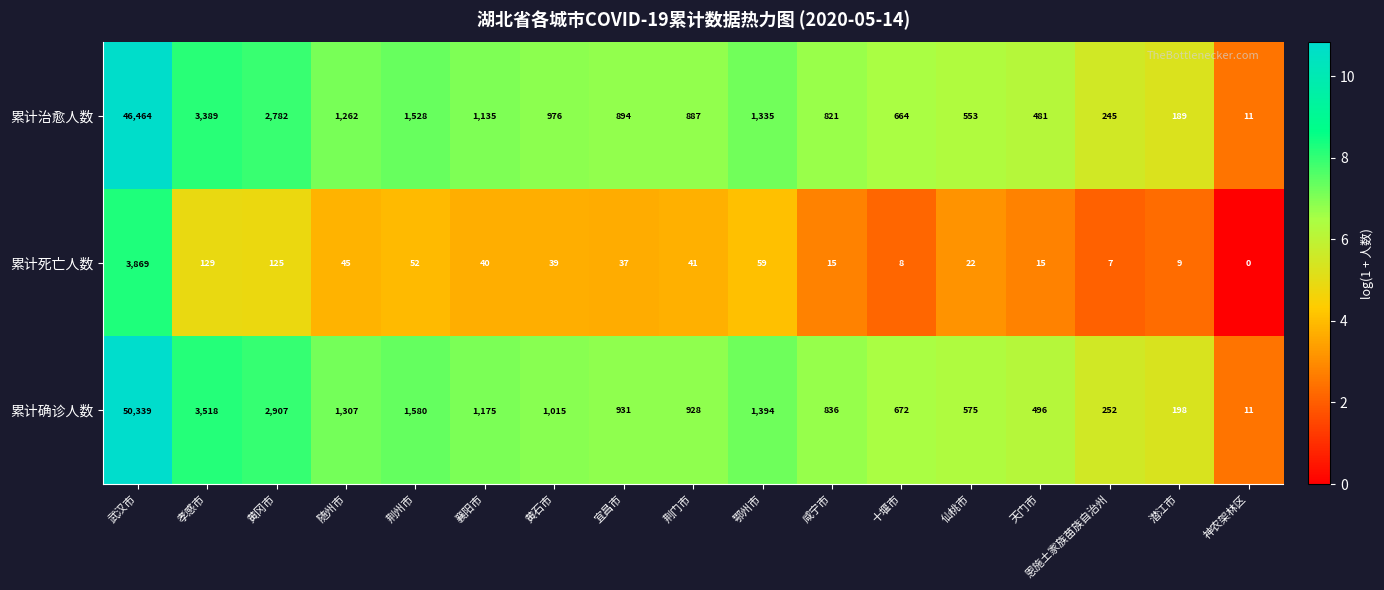

Which category has the highest value in the 累计确诊人数 series?

武汉市